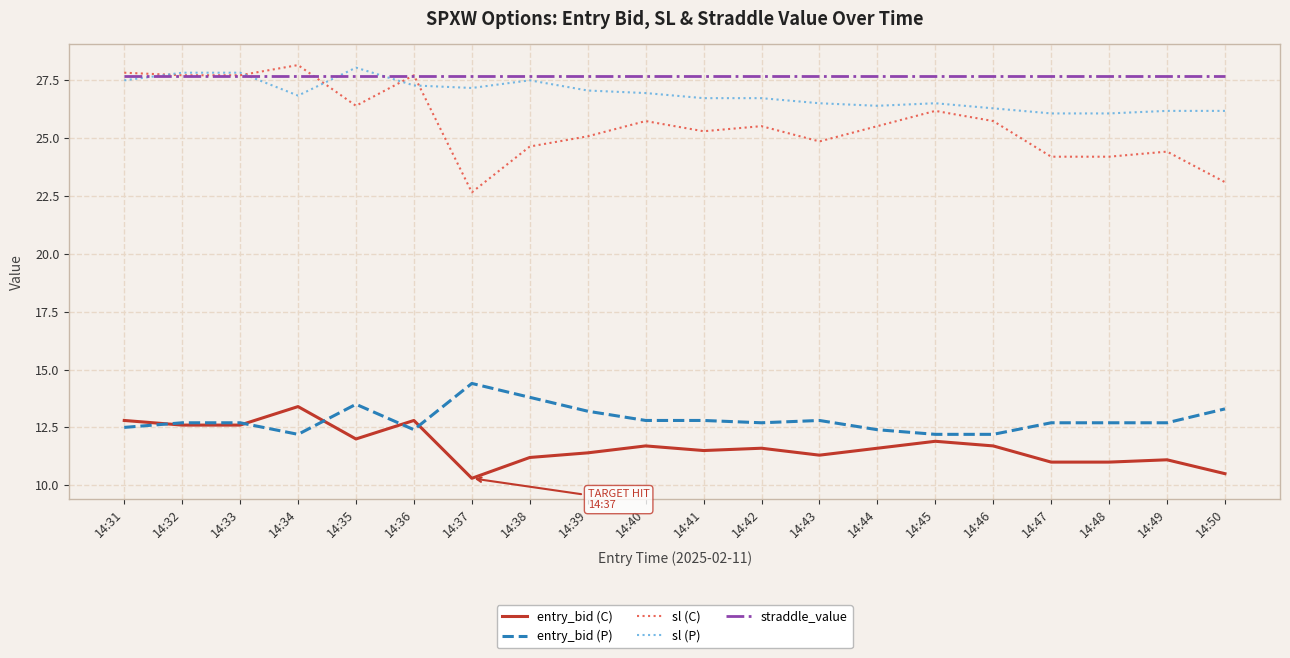

Rank the series at 14:44 from highest to lowest value.

straddle_value, sl (P), sl (C), entry_bid (P), entry_bid (C)